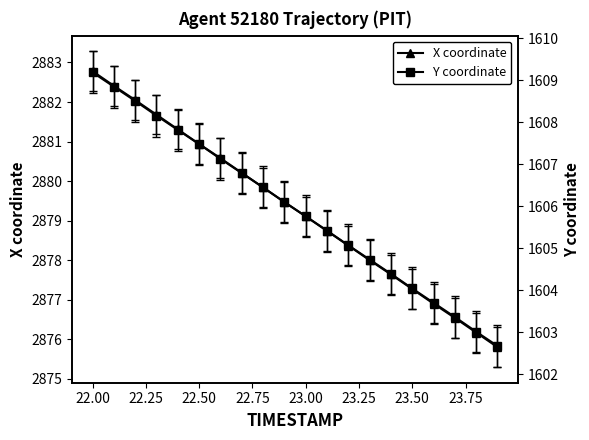

What is the sum of all X coordinate values?

57585.8